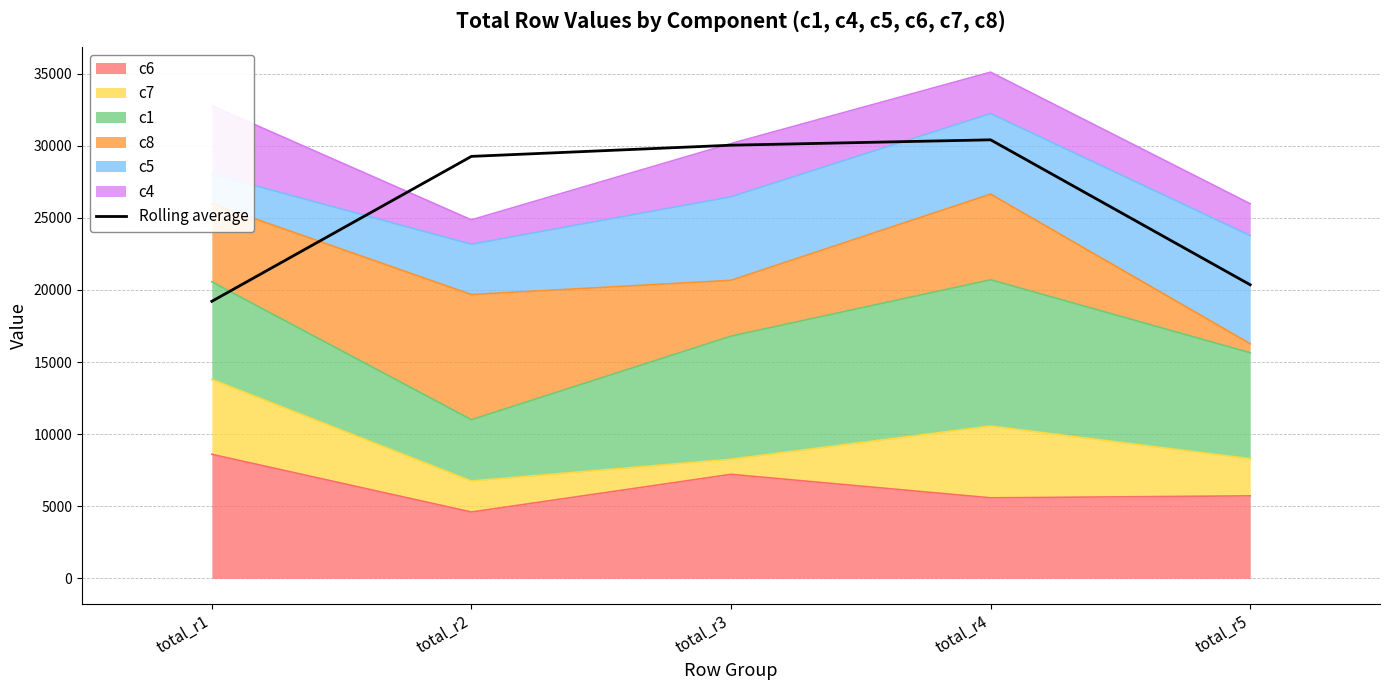

What is the maximum value shown in the chart?

30408.3